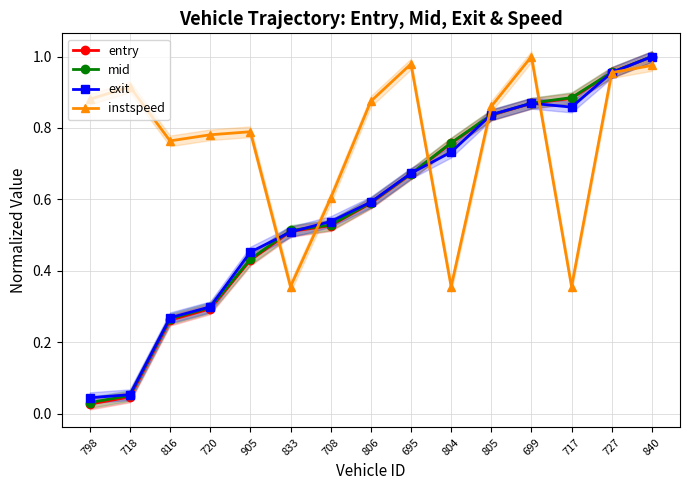

What is the sum of the mid values at 840 and 833?

1.5